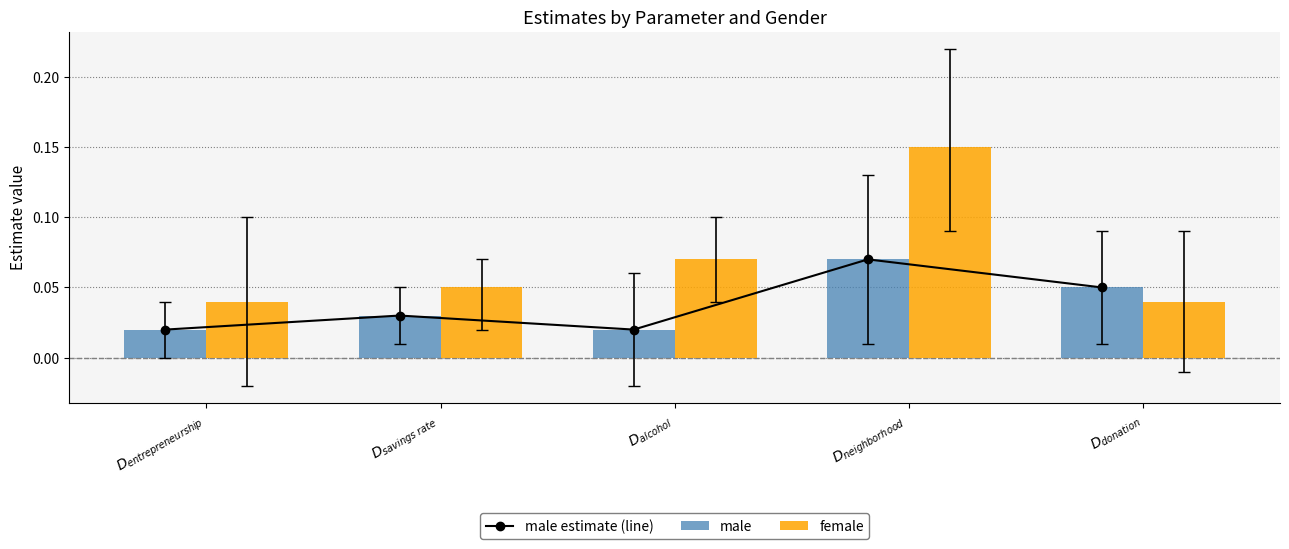

What is the label of the 4th bar from the left?

$D_{neighborhood}$